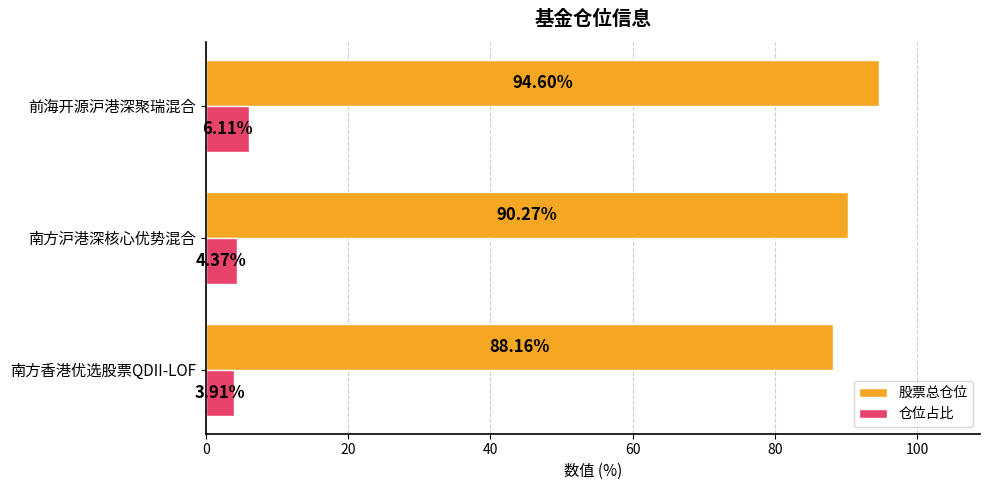

Between 南方沪港深核心优势混合 and 前海开源沪港深聚瑞混合, which series saw the biggest shift?

股票总仓位